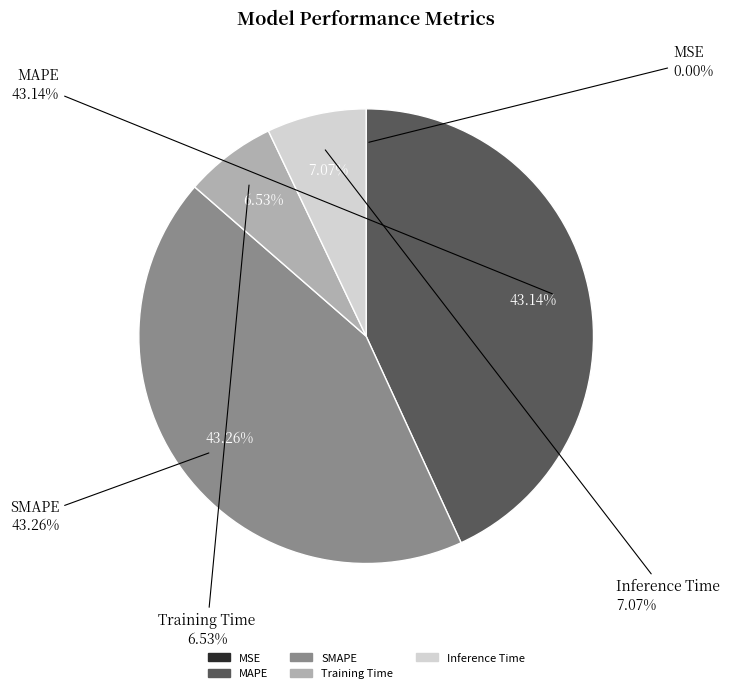

Which has a higher value, SMAPE or MAPE?

SMAPE